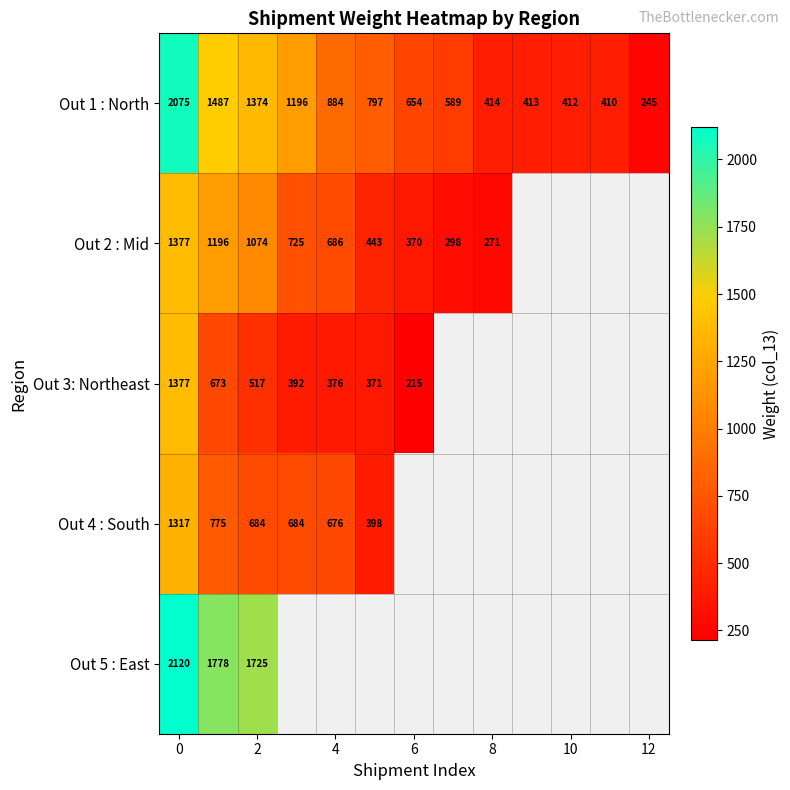

The value of Out 2 : Mid at 4 is 395. True or false?

False